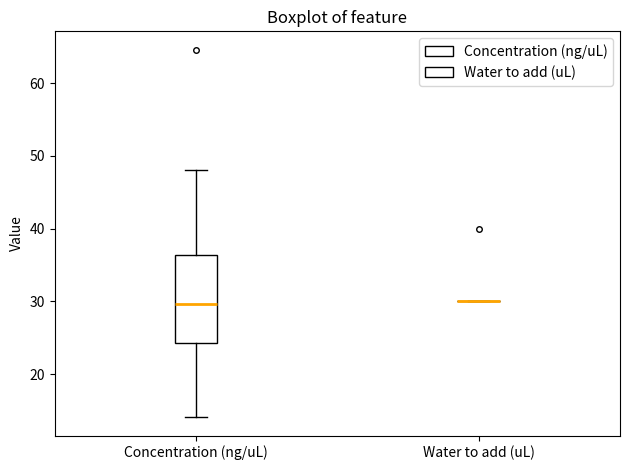

Reading left to right, transcribe this box plot: for each box, give where its median line is, the range the box spans, and where its two whiskers end, as read against the y-axis. The values are not printed on the chart, so give them approximately, as read against the axis.

Concentration (ng/uL): median 30, box 24 to 36, whiskers 14 to 48
Water to add (uL): box collapsed to a line at 30, whiskers 30 to 30